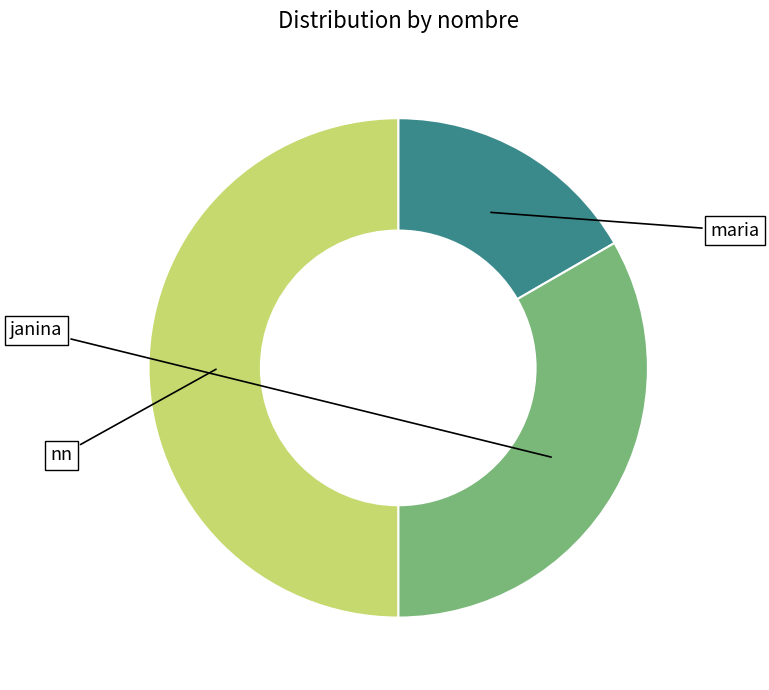

Which slice is the smallest?

maria